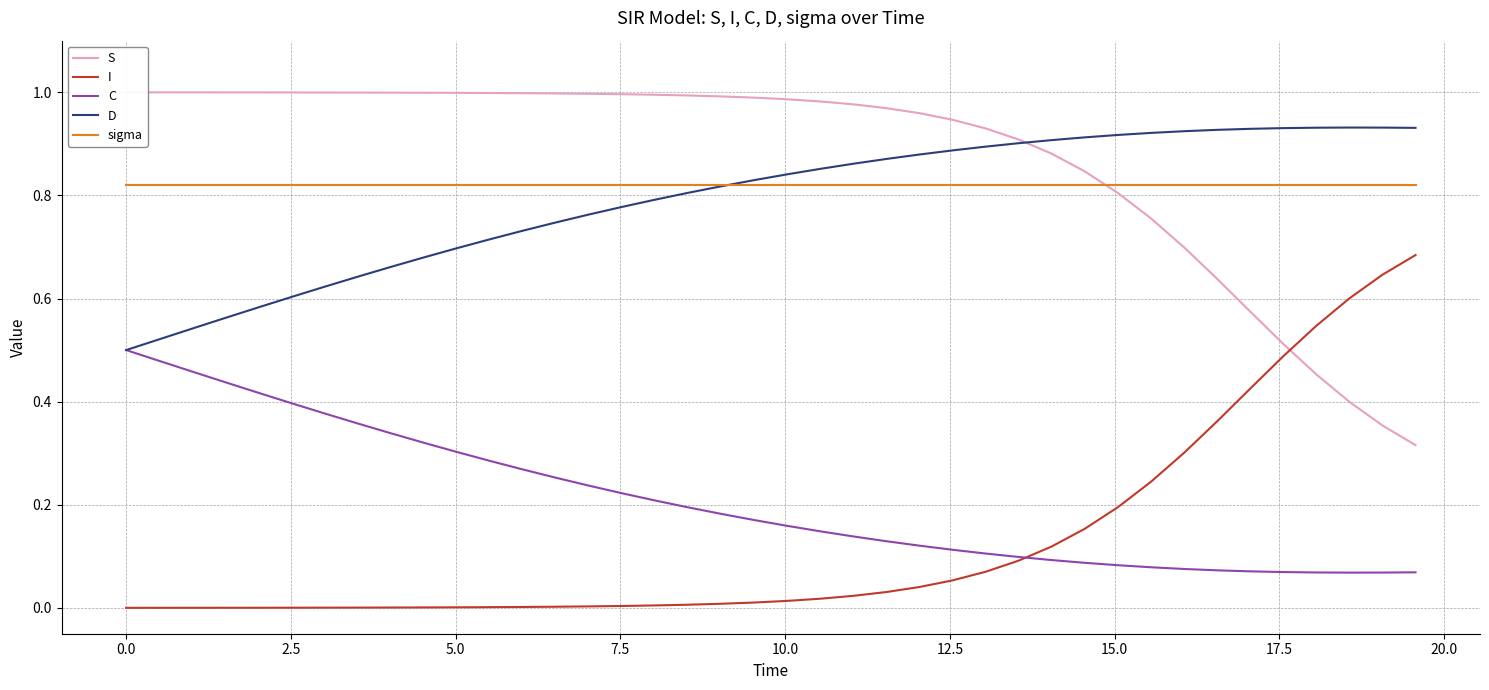

In C, how many points are lower than both neighbors (excluding endpoints)?

1